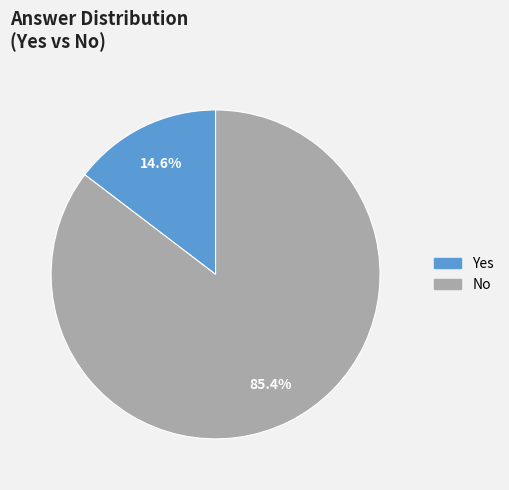

What percentage is the No slice, to the nearest percent?

85%